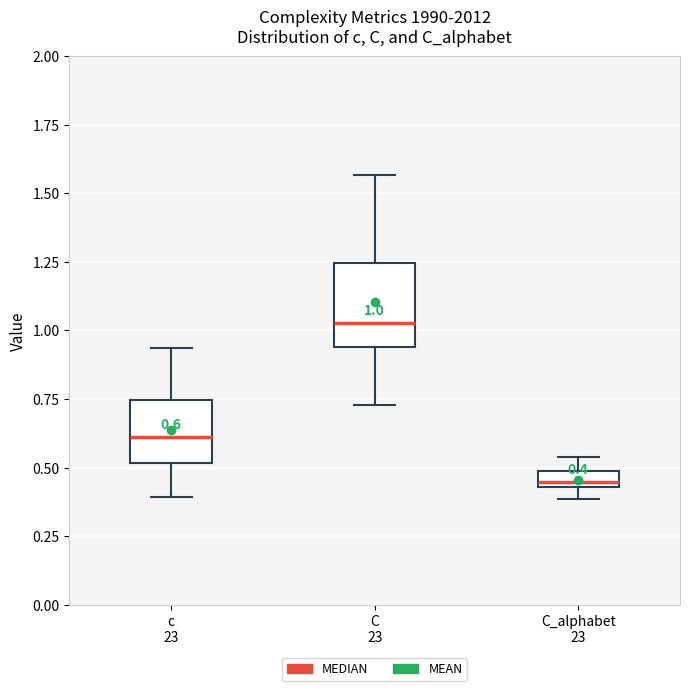

Comparing the boxes themselves (not the whiskers), which one is the tallest?

C 23